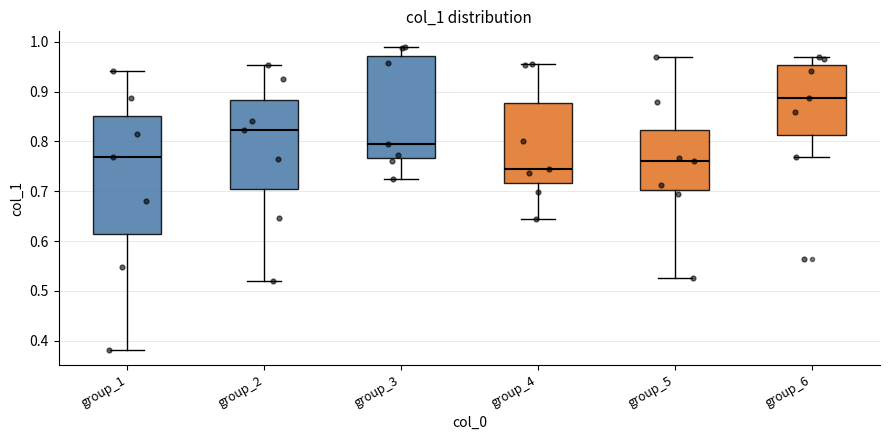

Which box is the tallest, from its lower edge to its upper edge?

group_1